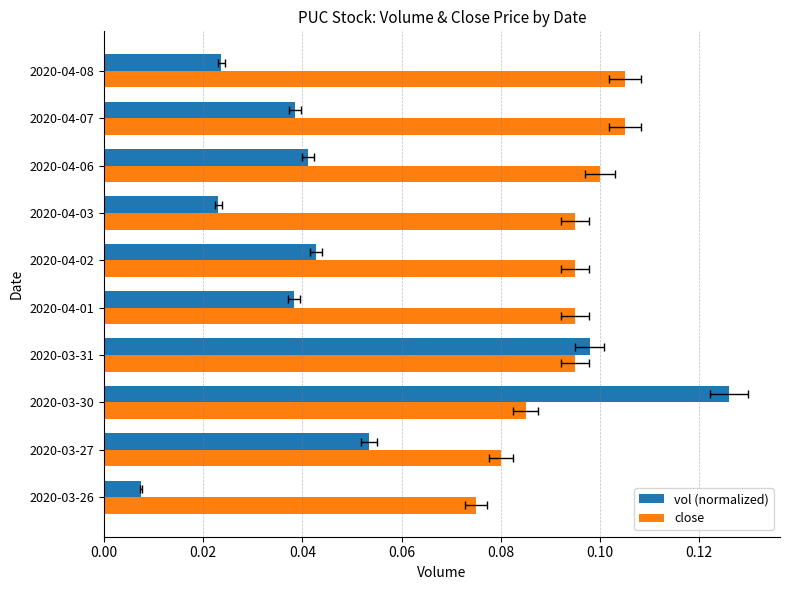

What is the total value across all series at 2020-03-31?

0.2